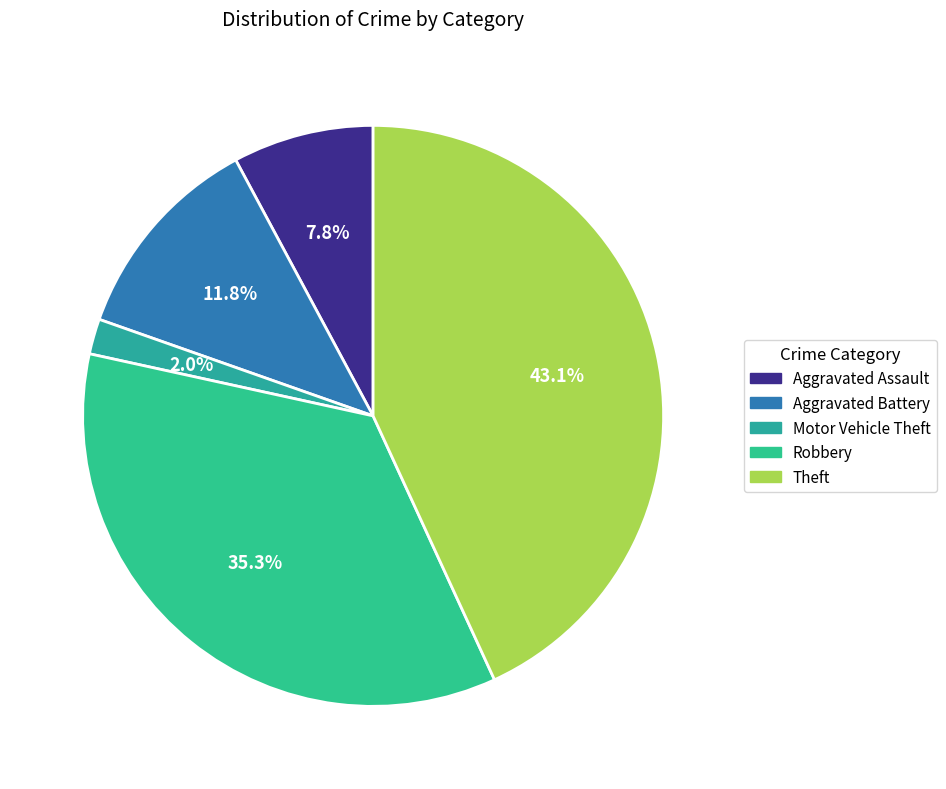

To the nearest percent, what percentage of the pie is Robbery?

35%